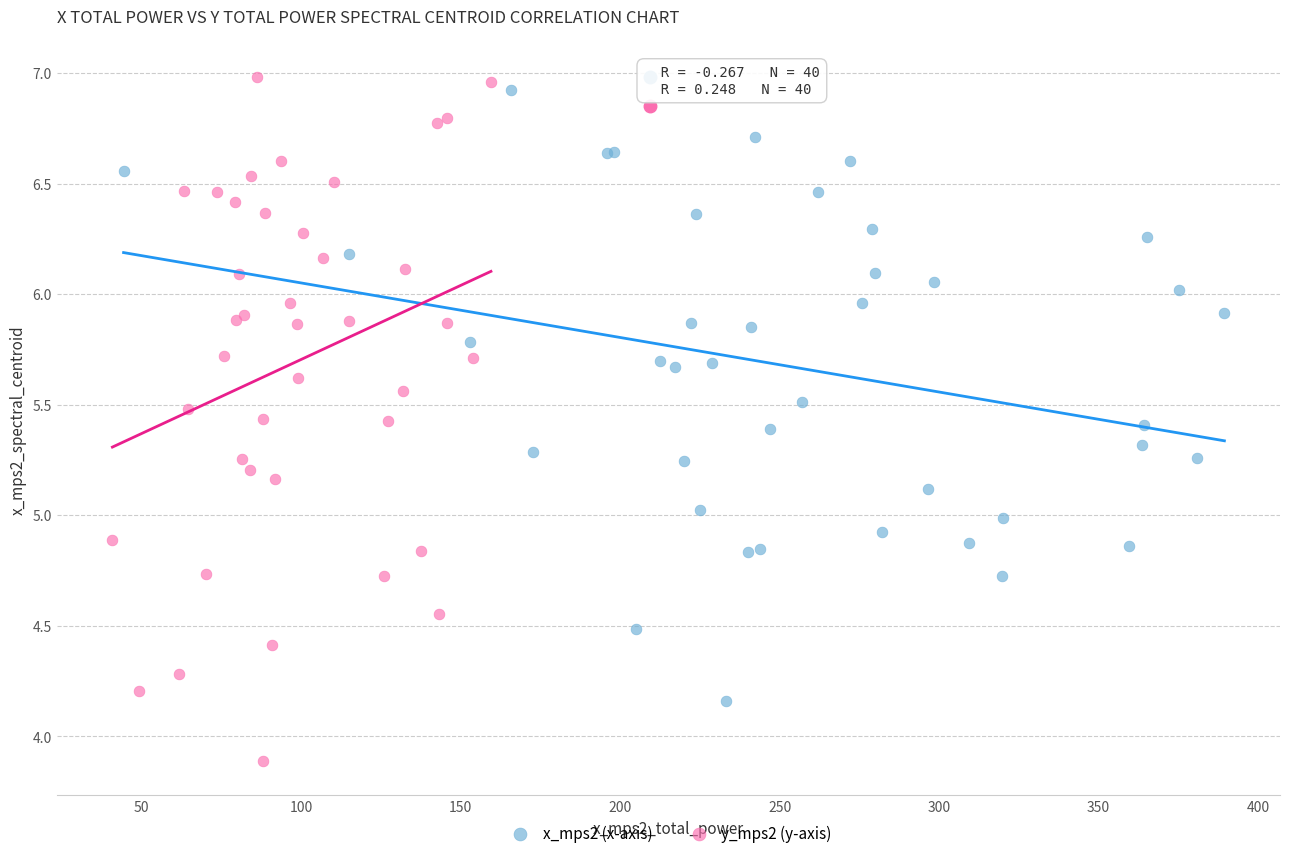

Which series has the largest Y range (max minus min)?

y_mps2 (y-axis)